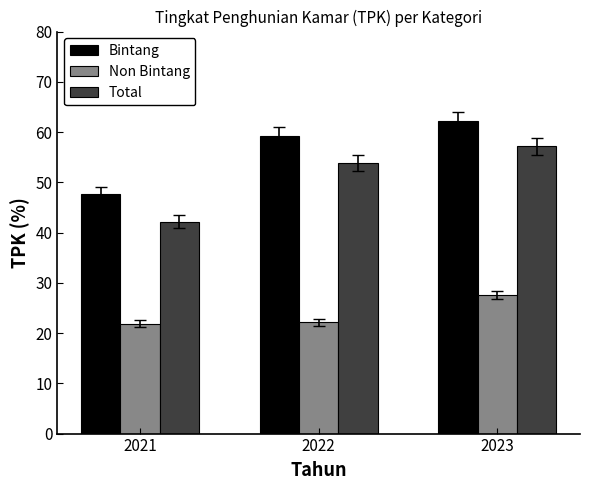

What is the sum of the Total values at 2022 and 2021?

96.0